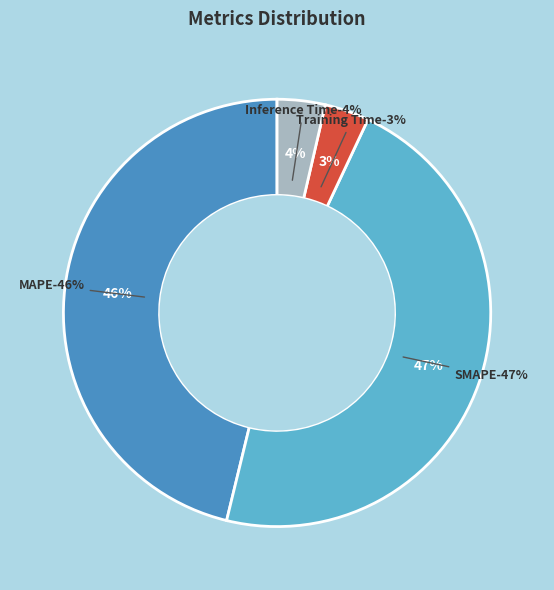

The MSE slice represents 0% of the pie. True or false?

True